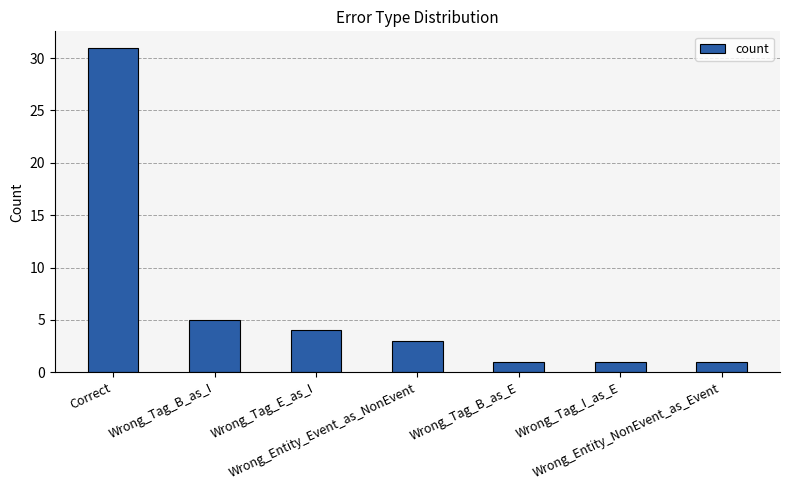

What is the value of the 2nd bar from the left?

5